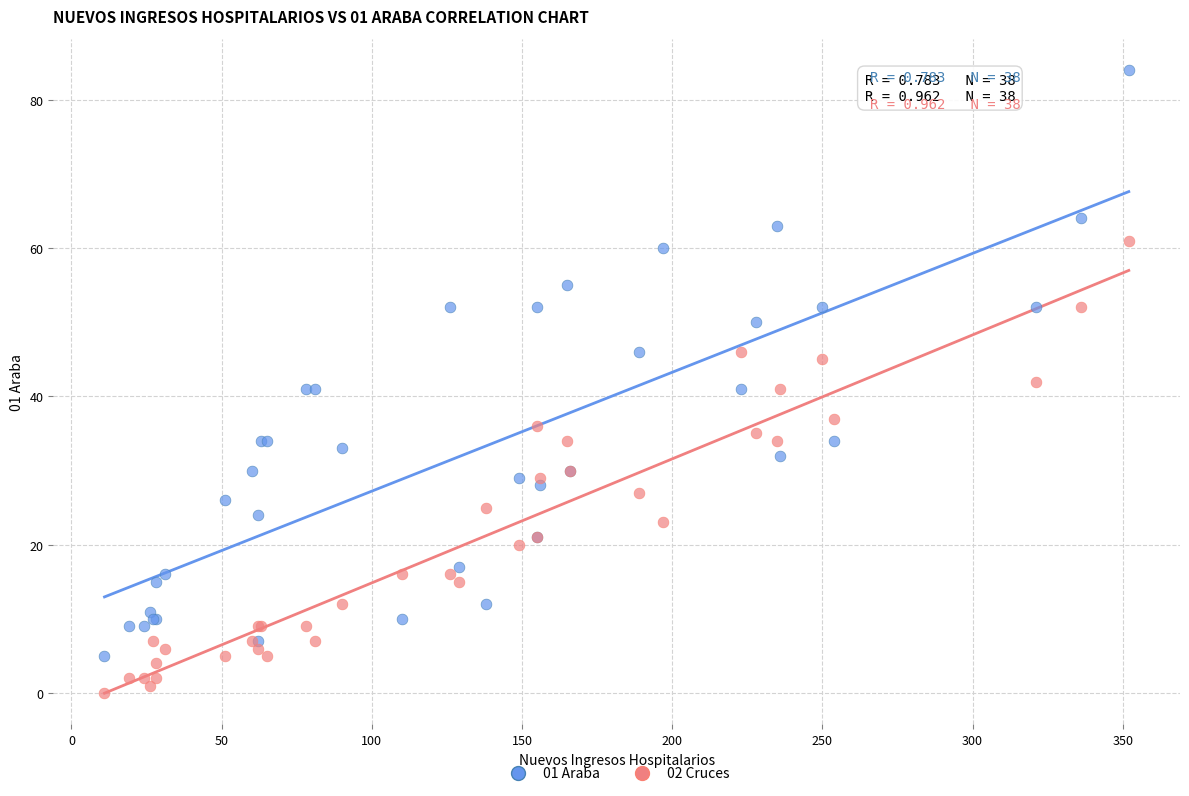

Which series contains the highest Y value?

01 Araba